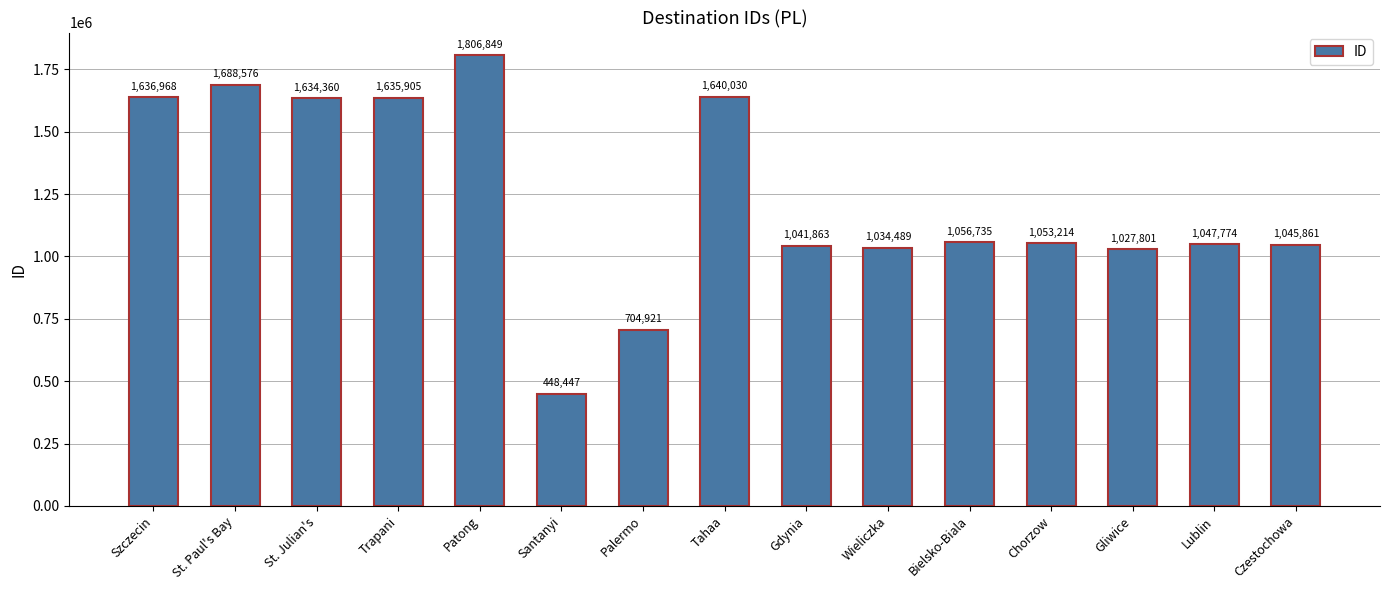

What position from the left is Gliwice?

13